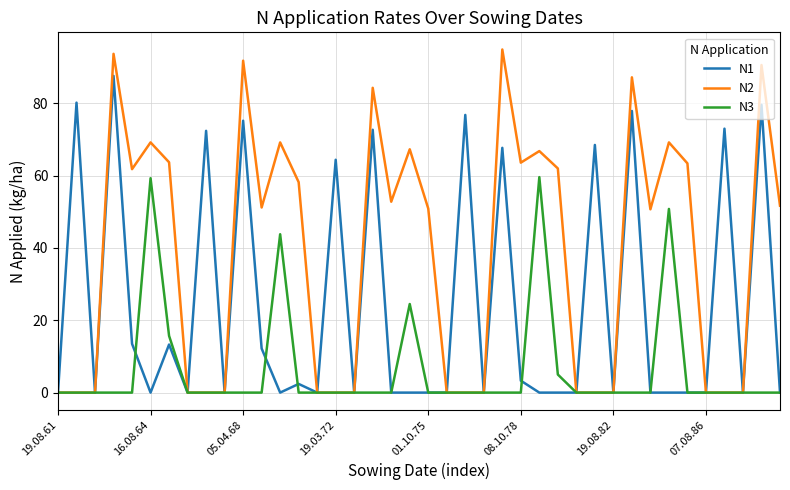

Rank the series by their maximum value, from highest to lowest.

N2, N1, N3